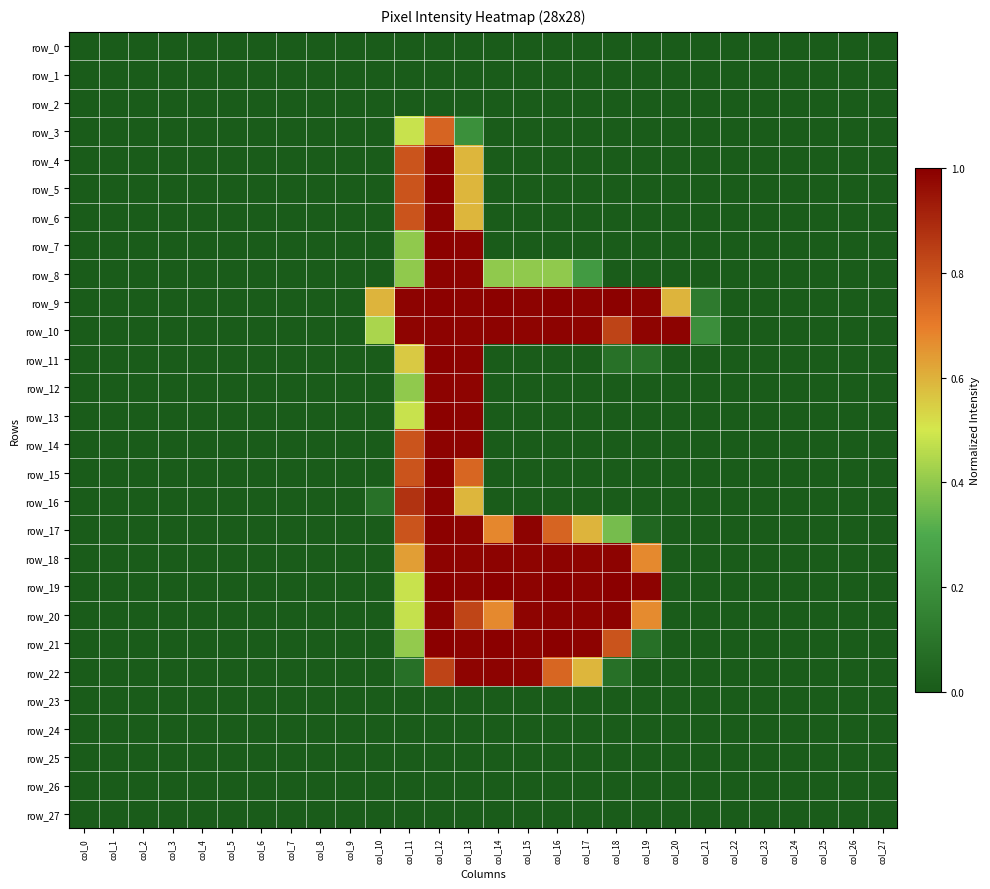

True or false: row_25 has a value of 0.0 at col_9.

True